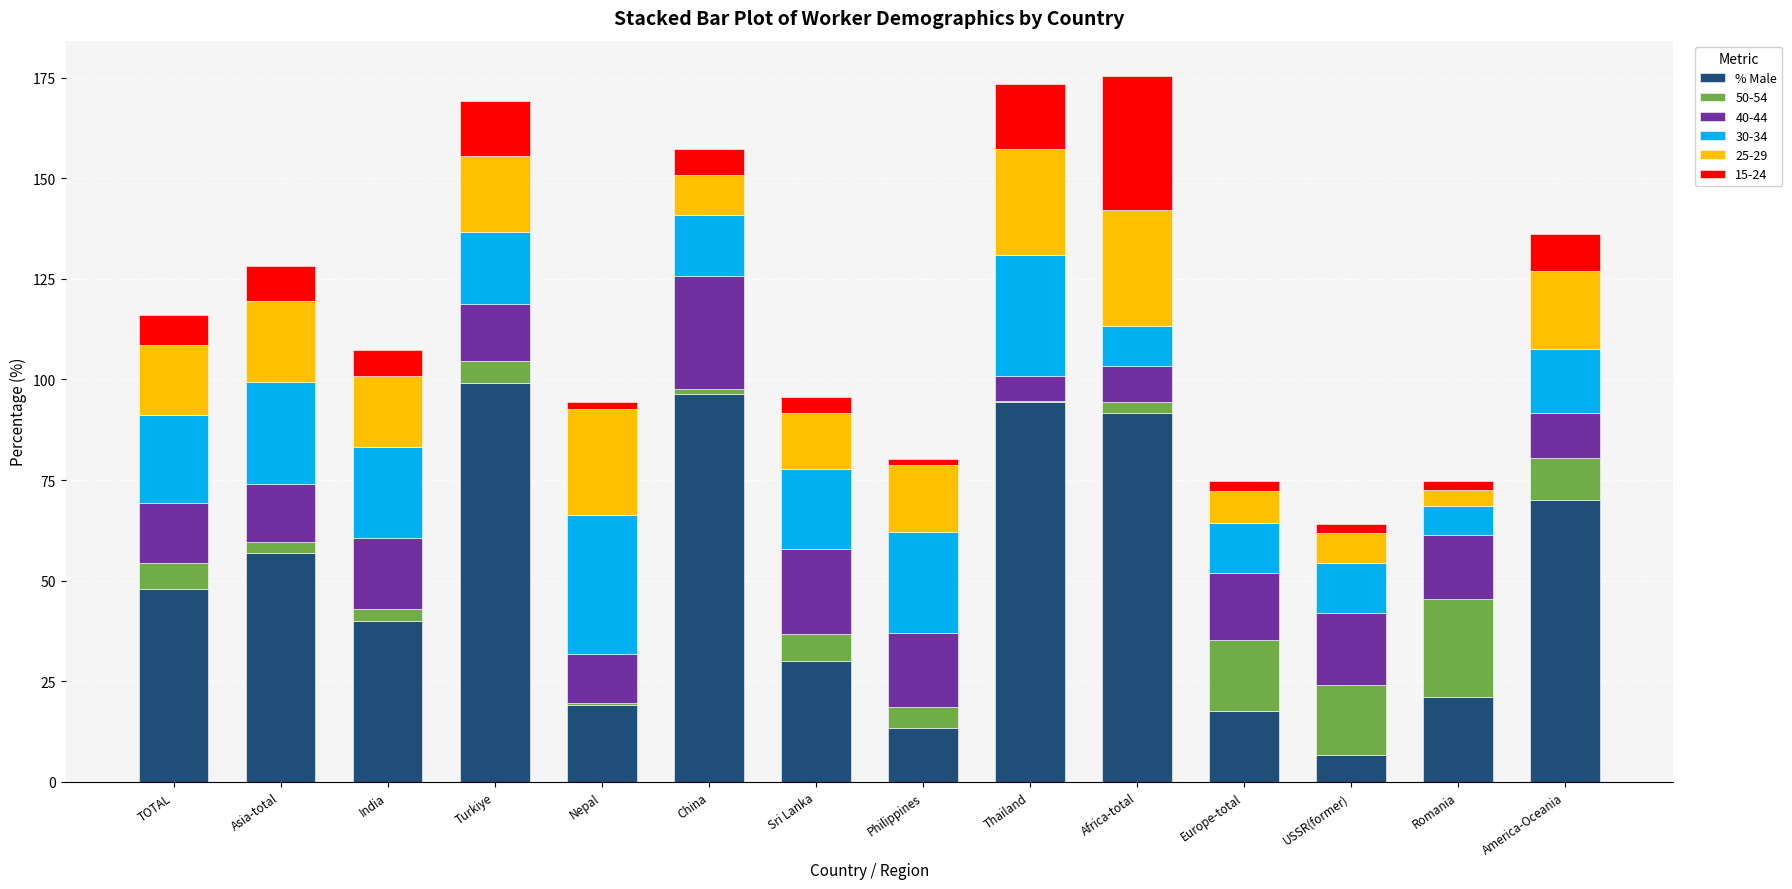

How many distinct data groups are displayed?

6